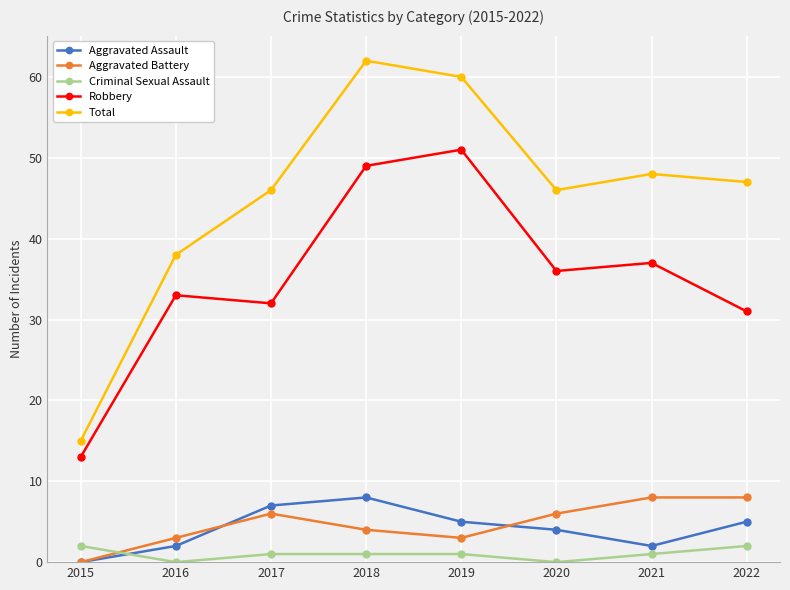

True or false: Robbery has a value of 61 at 2021.

False